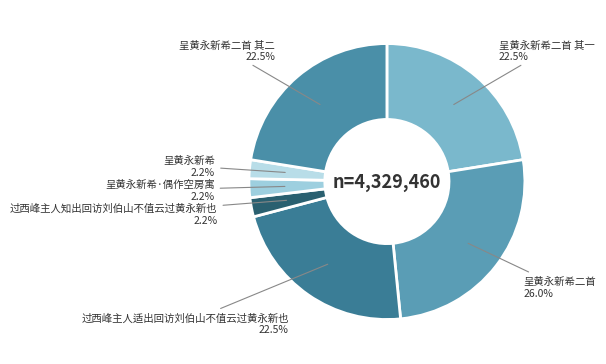

What is the total percentage of 过西峰主人适出回访刘伯山不值云过黄永新也 and 呈黄永新希·偶作空房寓?

24.7%